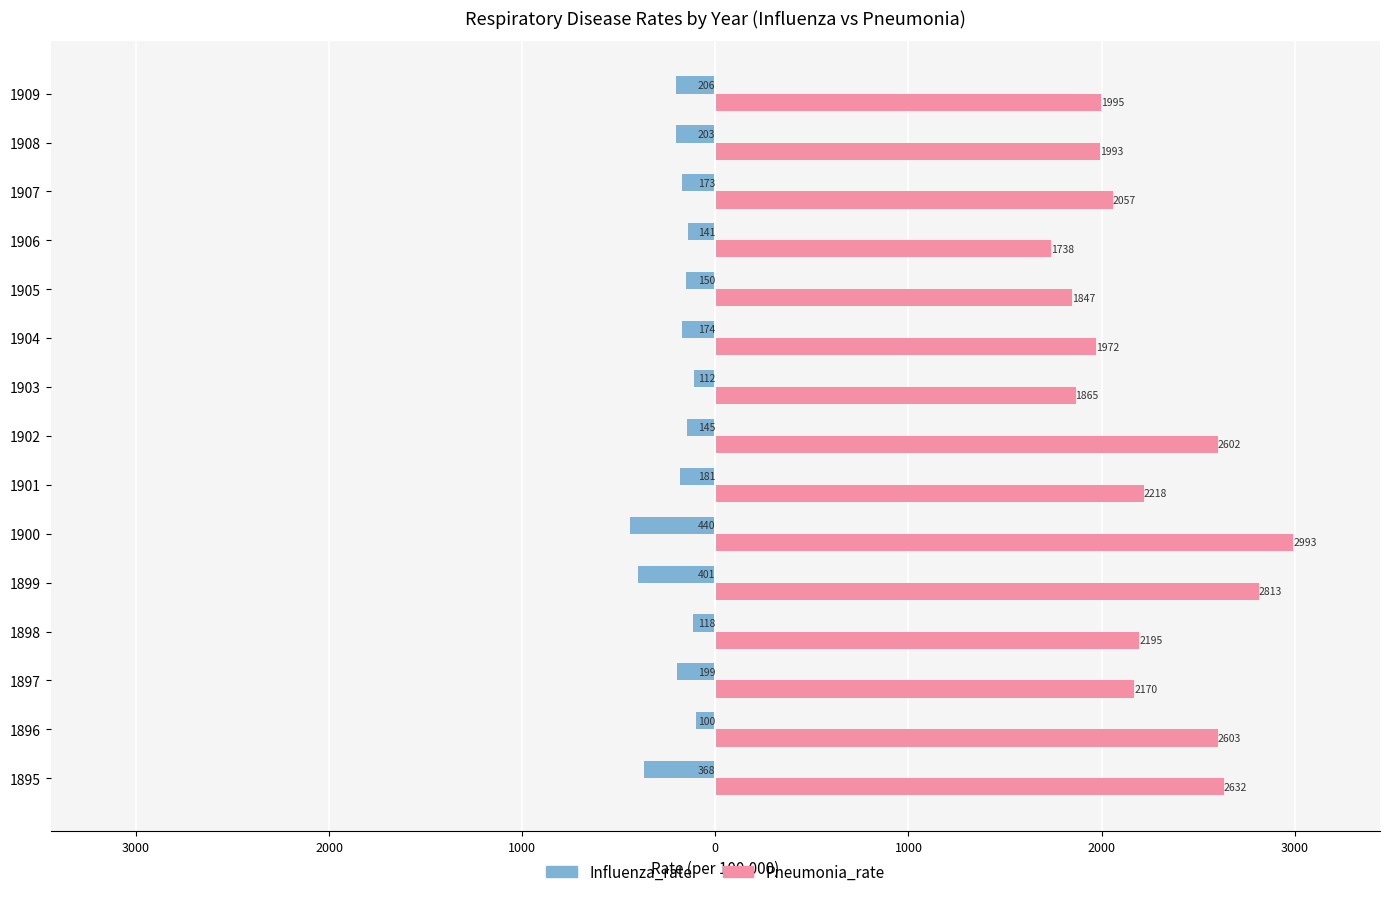

What is the maximum value shown in the chart?

2993.2